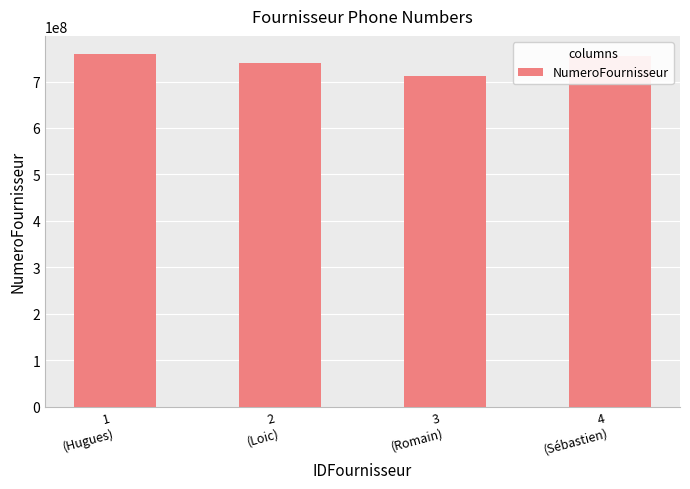

What is the value of the 4th bar from the left?

754861549